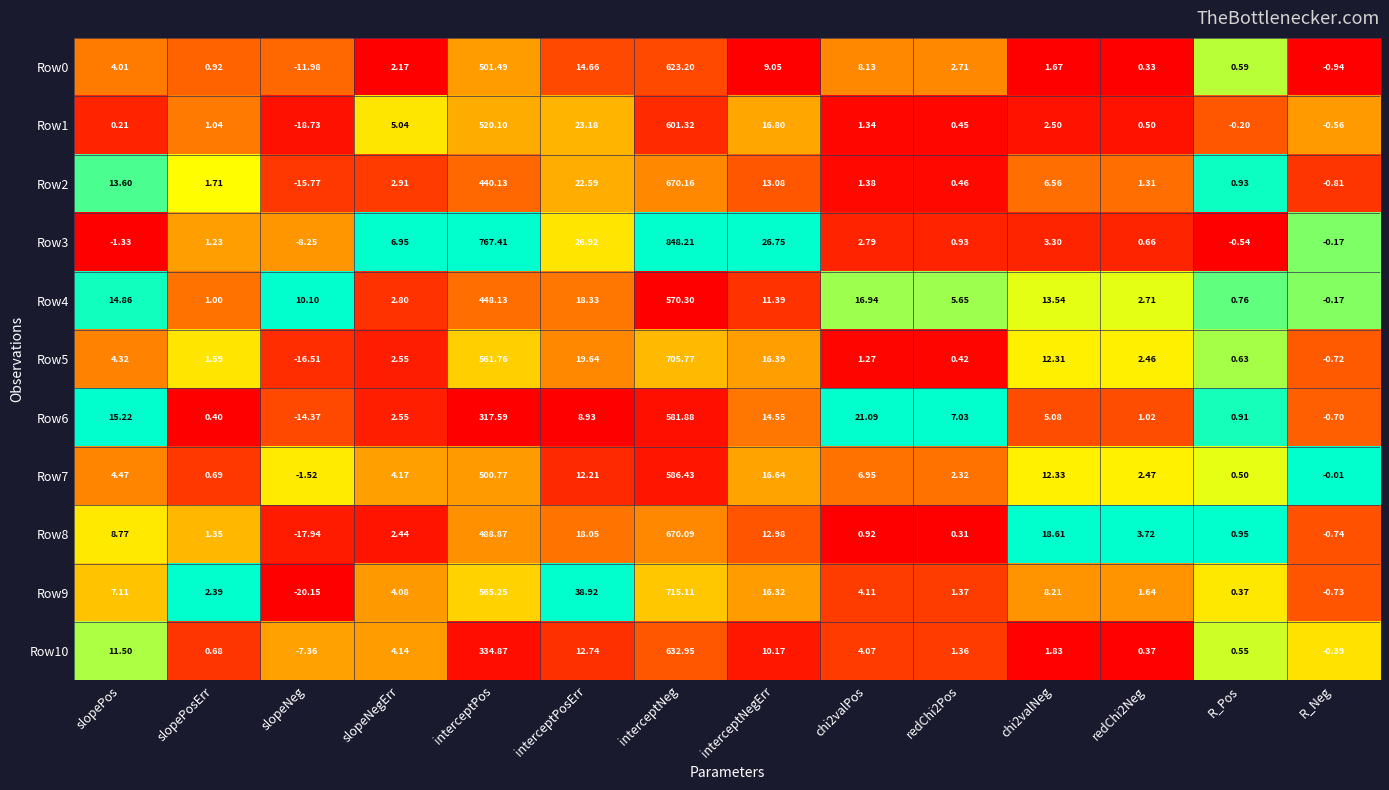

At which category is the sum across all series the highest?

interceptNeg